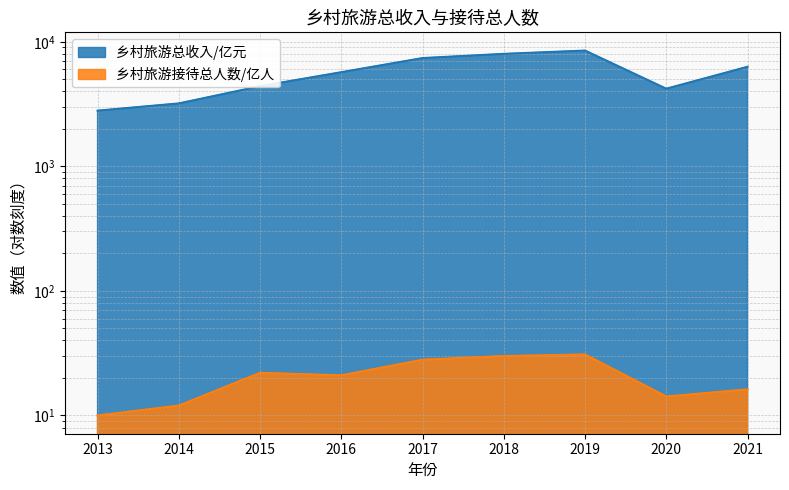

What is the difference between the 乡村旅游接待总人数/亿人 values at 2013 and 2019?

20.9